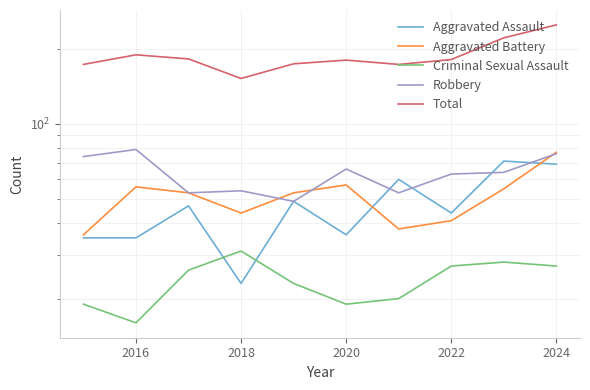

Does the chart display data point markers on the line(s)?

No